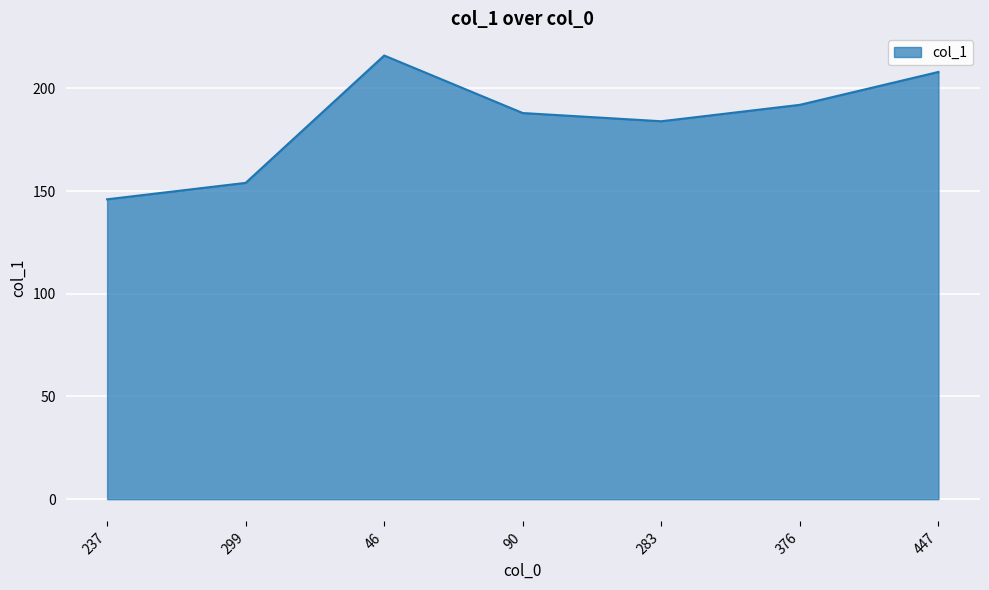

How many interior local valleys (lower than both neighbors) does the data have?

1